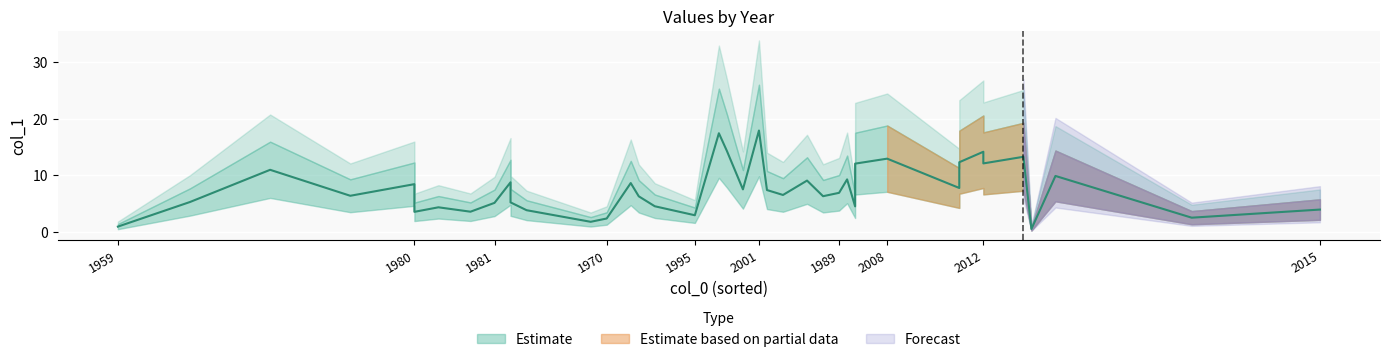

Which has a higher value, 1992 or 2012?

2012